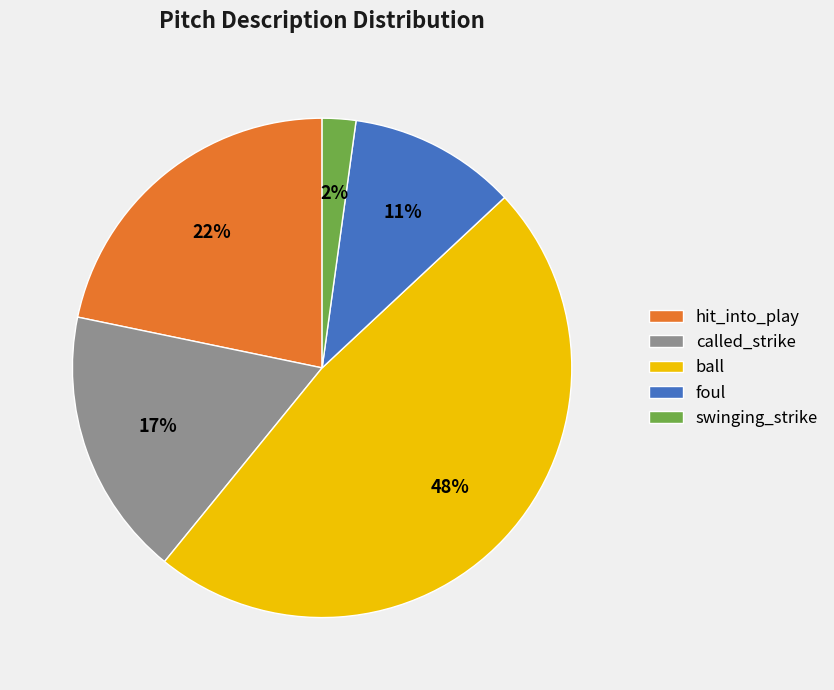

Is swinging_strike the majority of the pie?

No